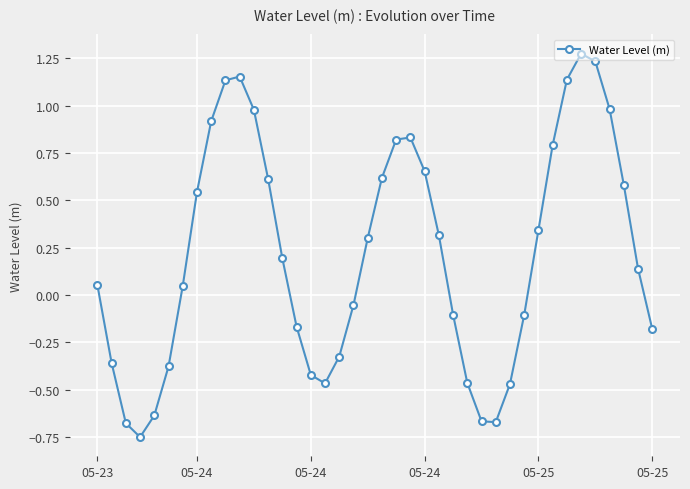

What is the sum of all values?

8.8